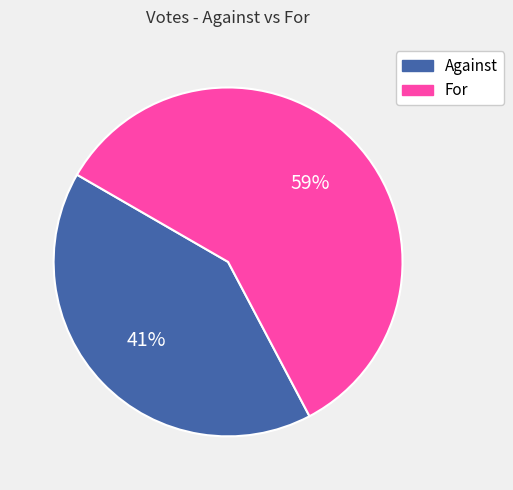

Does any single category account for the majority?

Yes